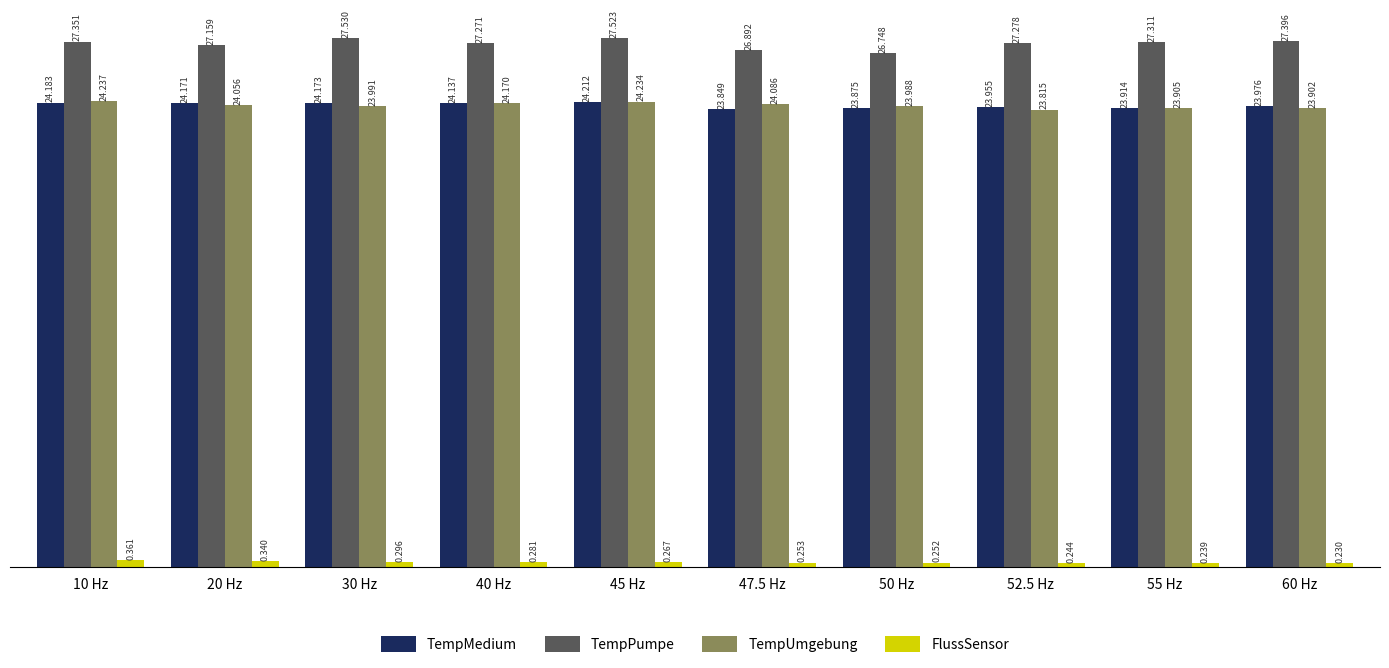

What is the total value across all series at 30 Hz?

76.0